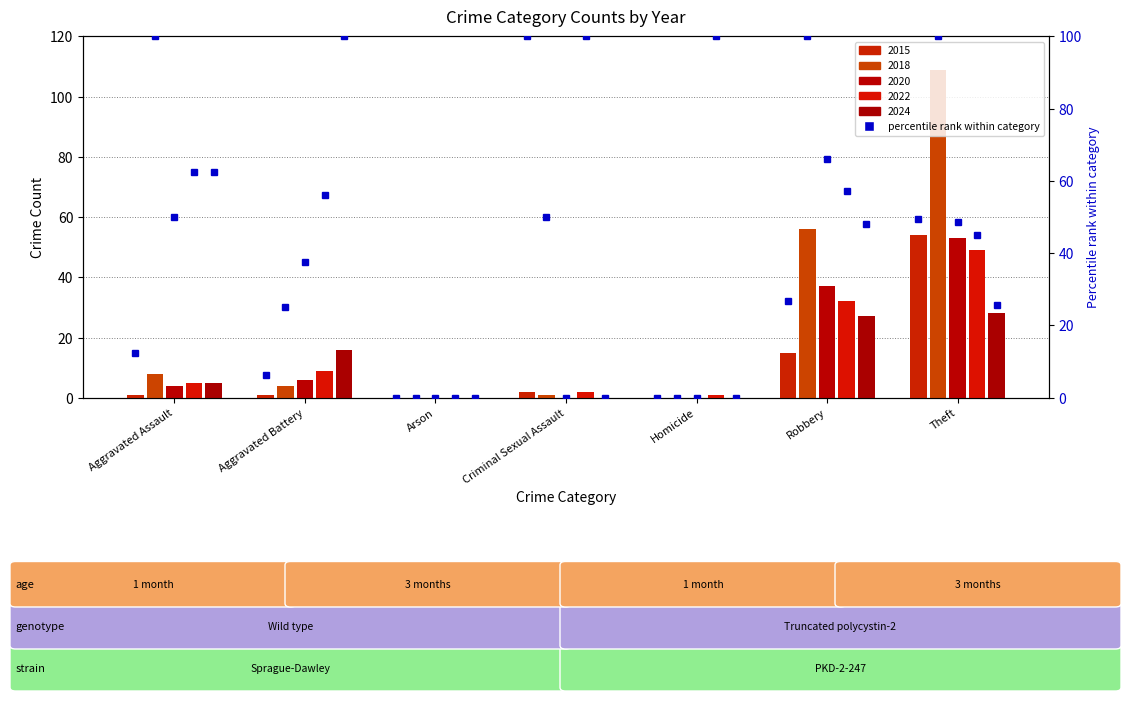

What is the sum of all 2015 pct values?

195.0